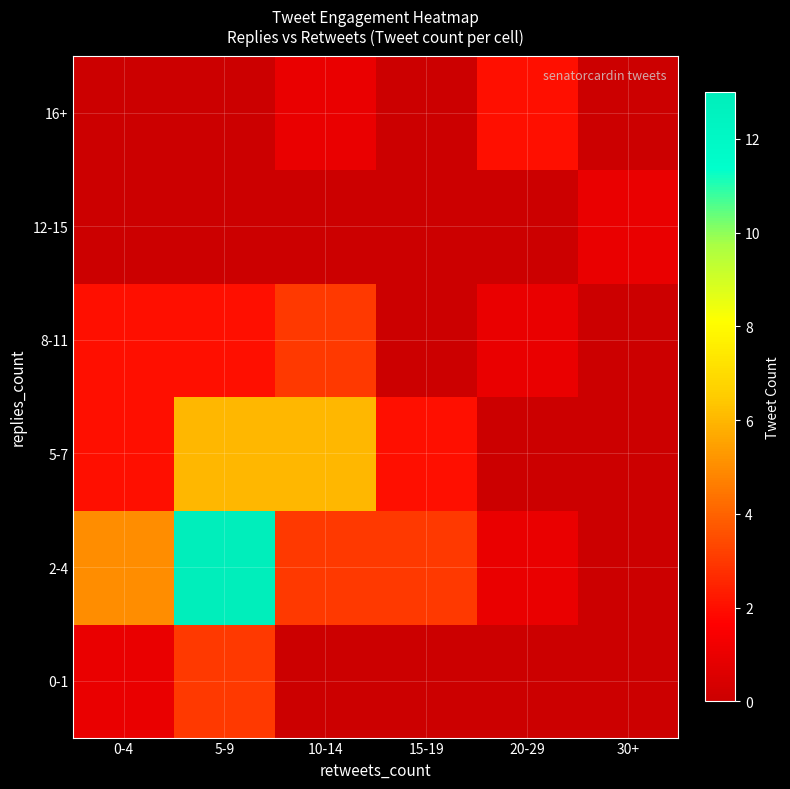

Which series has the widest spread of values?

2-4